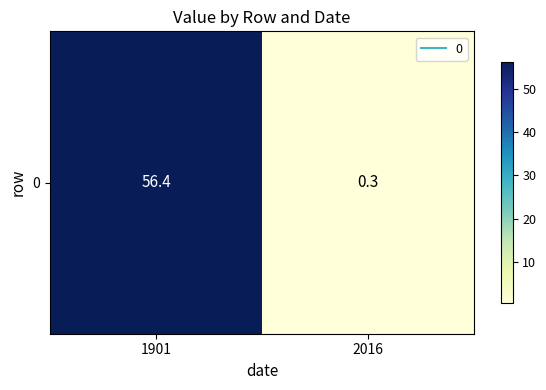

Which has a higher value, 1901 or 2016?

1901